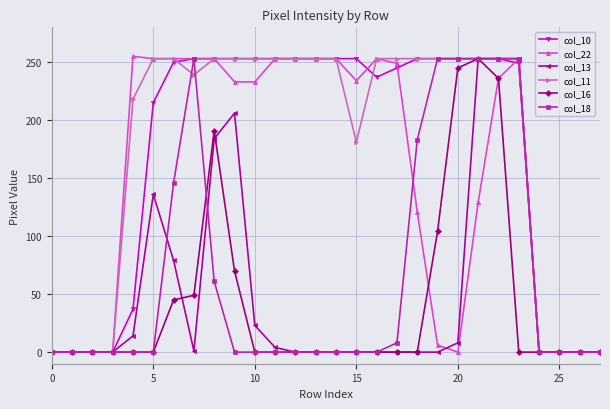

At how many categories does at least one series exceed 140?

20